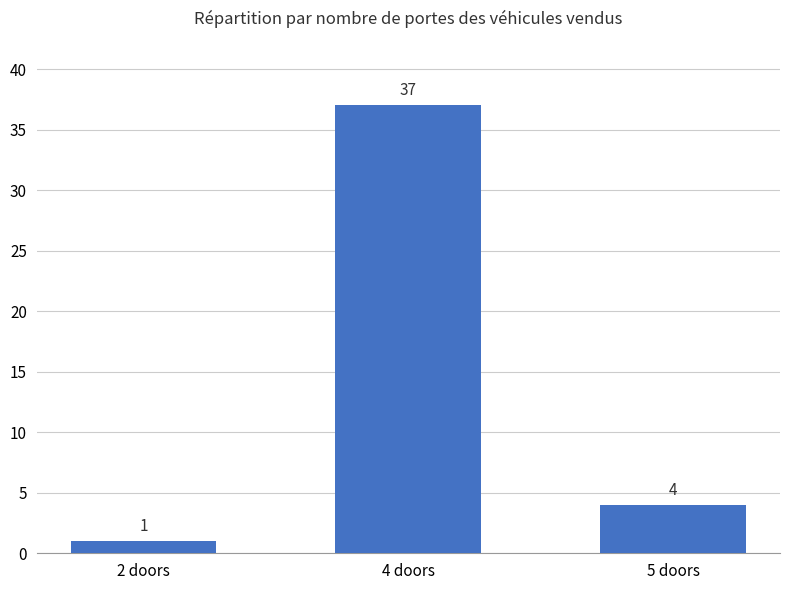

Which has a higher value, 2 doors or 4 doors?

4 doors